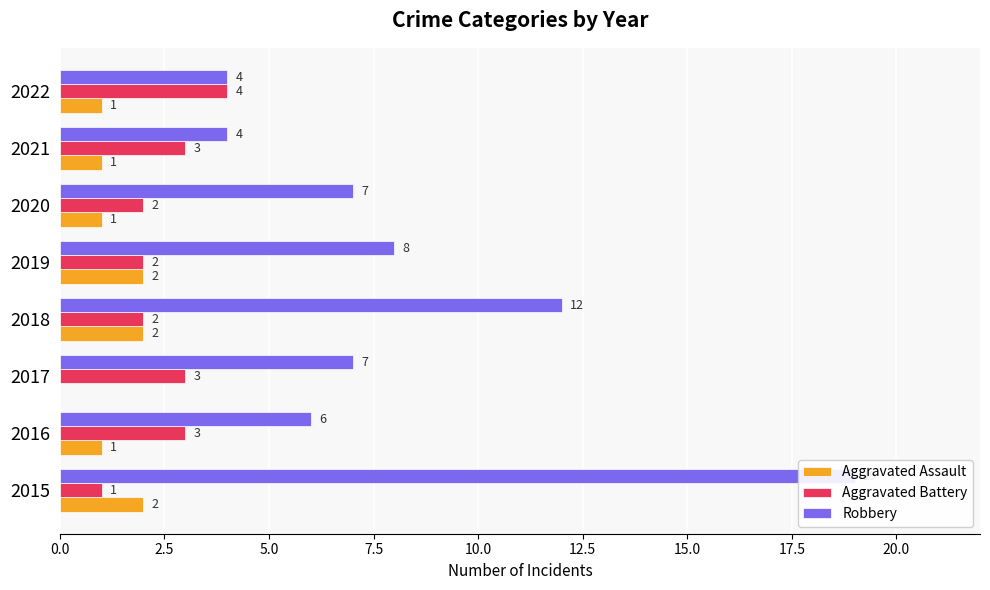

How many categories are shown in the chart?

8